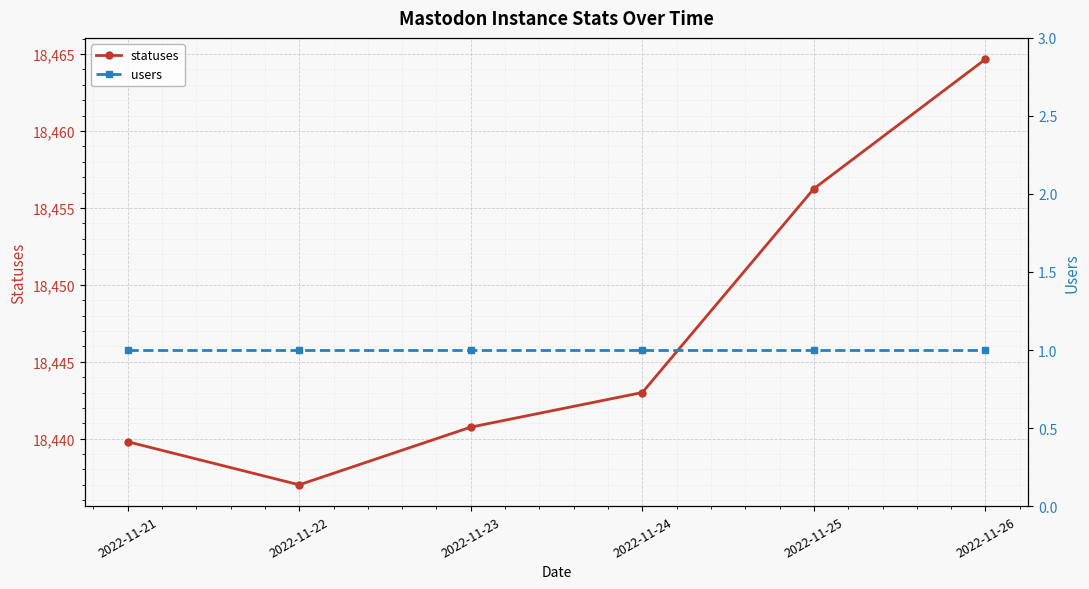

What is the difference between the highest and lowest values at 2022-11-26?

18463.7